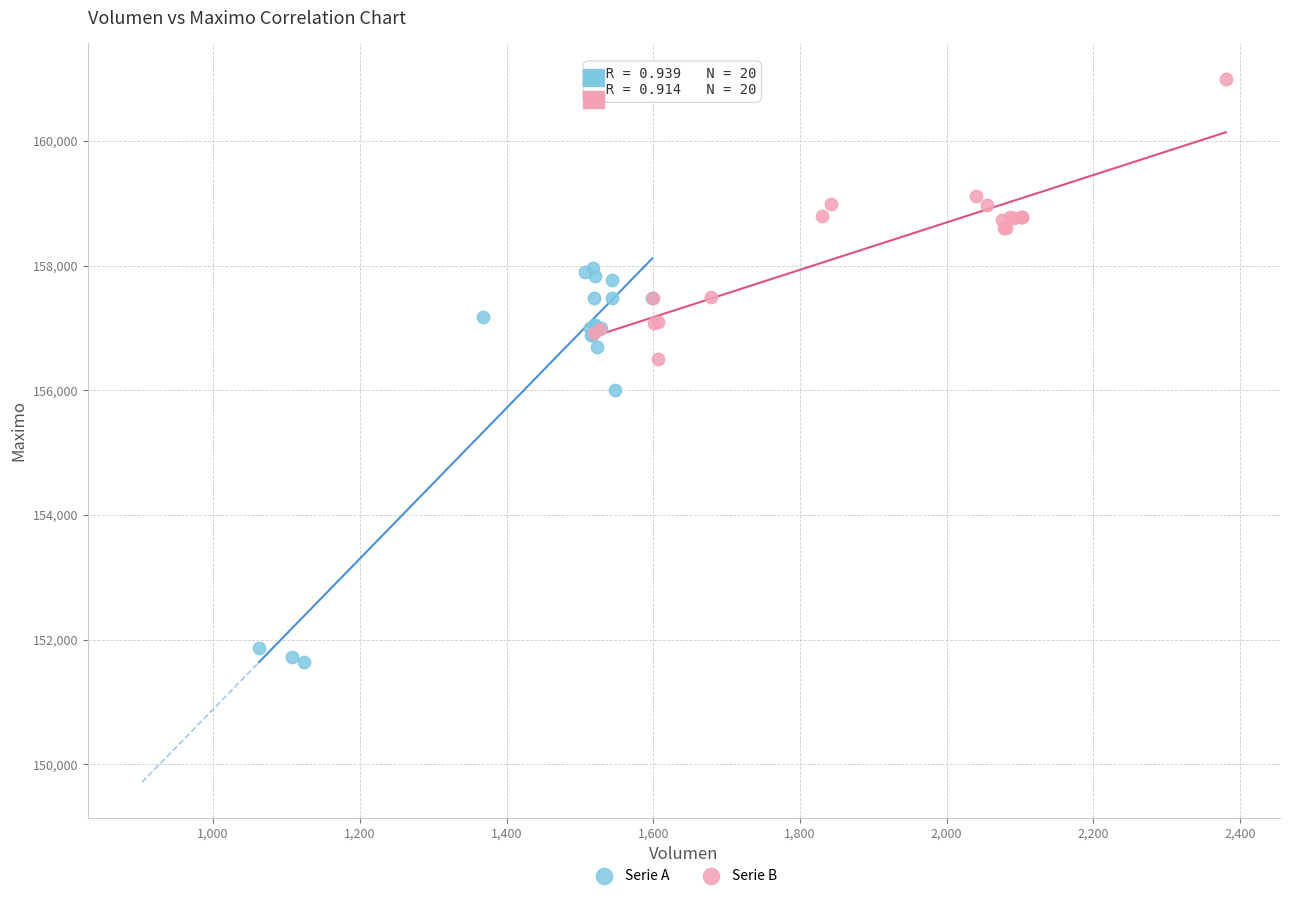

Which series contains the lowest Y value?

Serie A